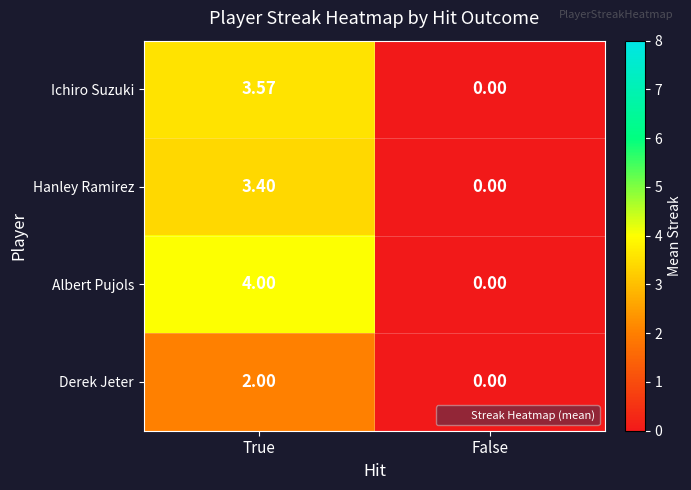

At which label does Albert Pujols reach its minimum?

False